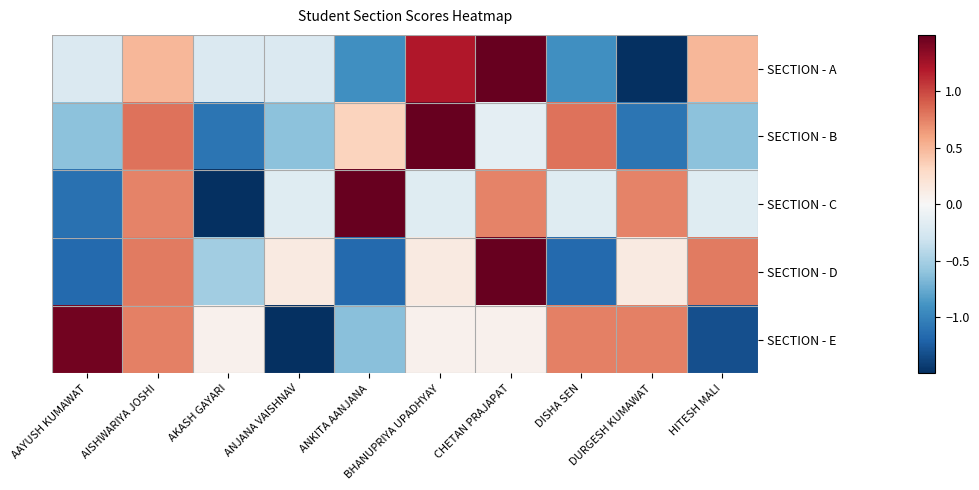

What is the difference between the highest and lowest values at CHETAN PRAJAPAT?

2.2